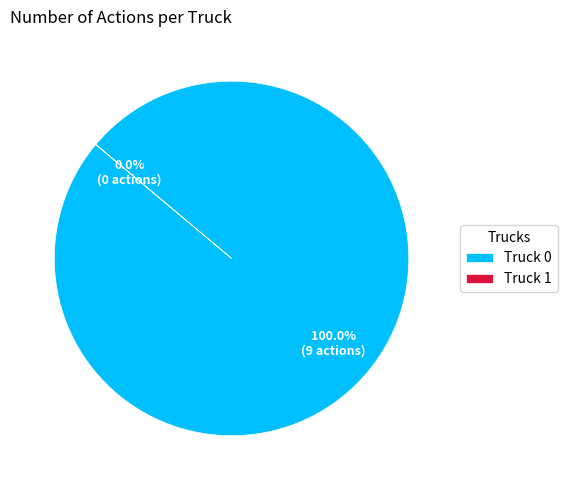

To the nearest percent, what is the average slice percentage?

50%